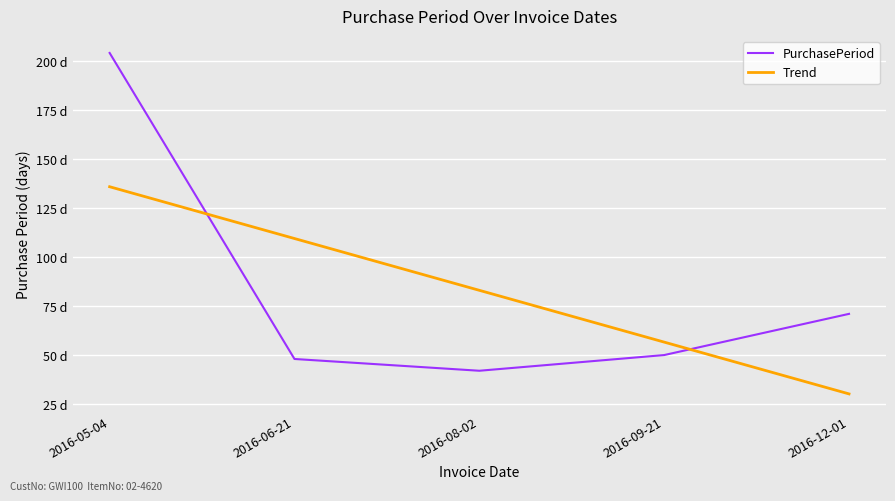

What are all the series names shown in the legend?

PurchasePeriod, Trend